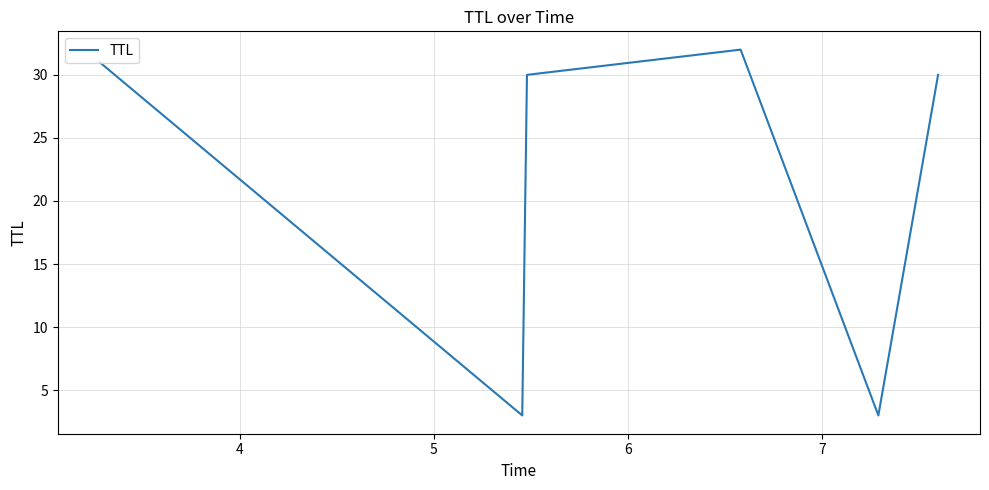

How many categories are shown in the chart?

6